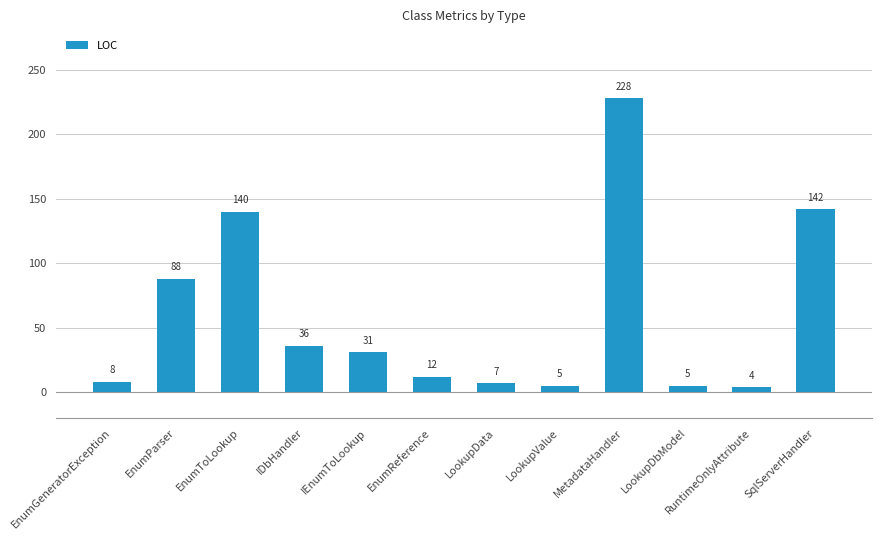

What is the greatest value displayed?

228